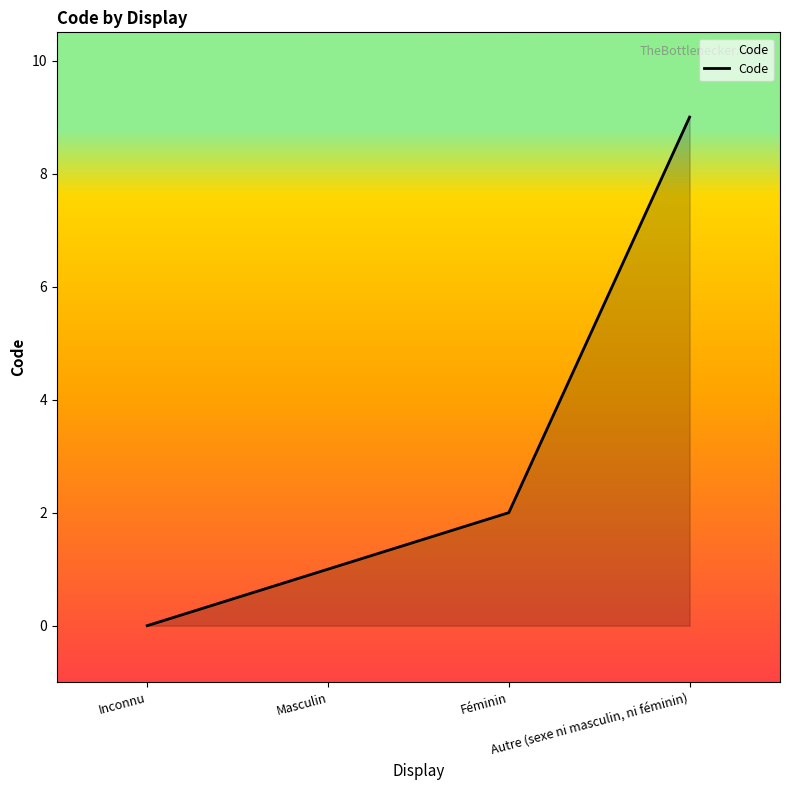

What is the difference between the values at Féminin and Autre (sexe ni masculin, ni féminin)?

7